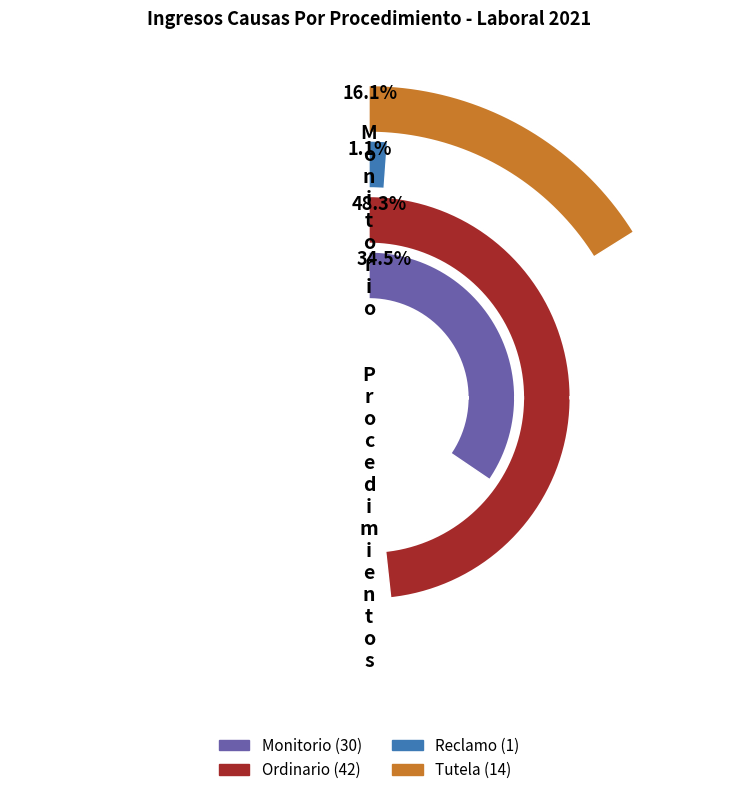

Is there a majority slice in this chart?

No